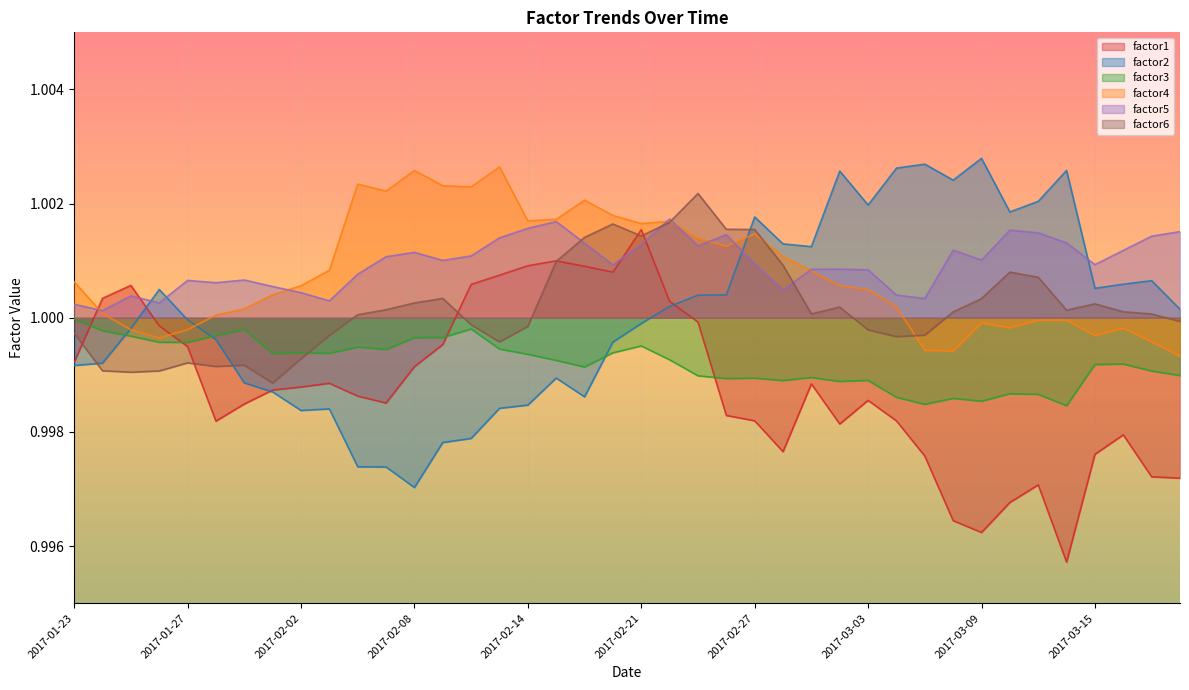

Does the chart display data point markers on the line(s)?

No